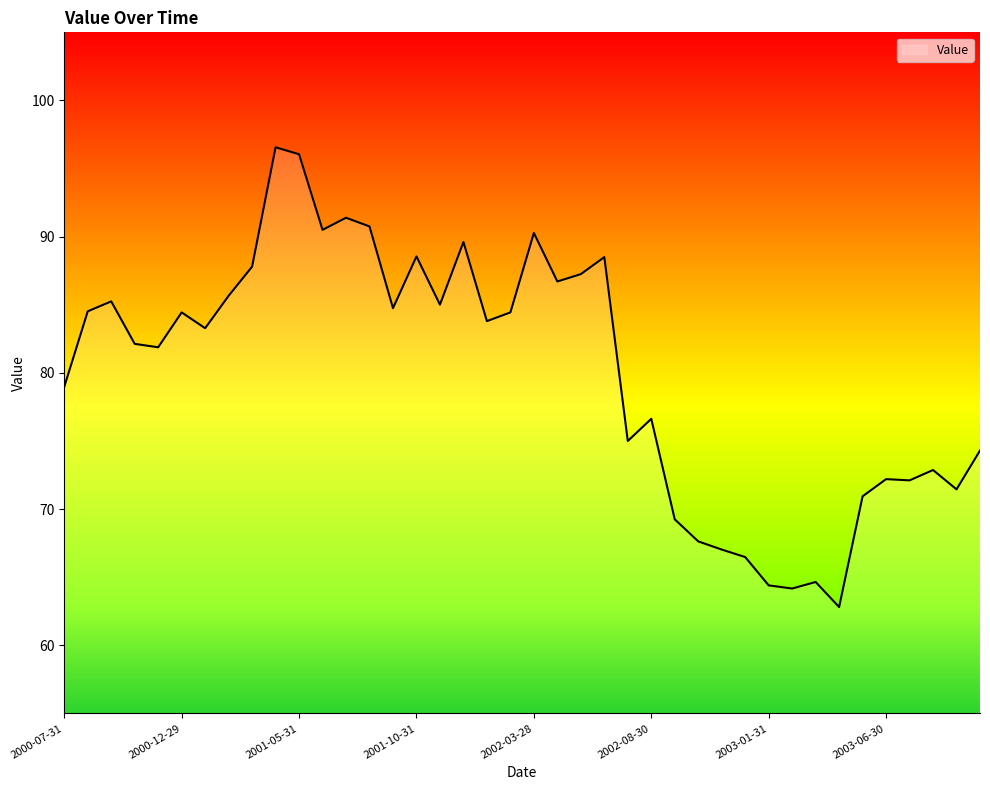

What is the maximum value shown in the chart?

96.6